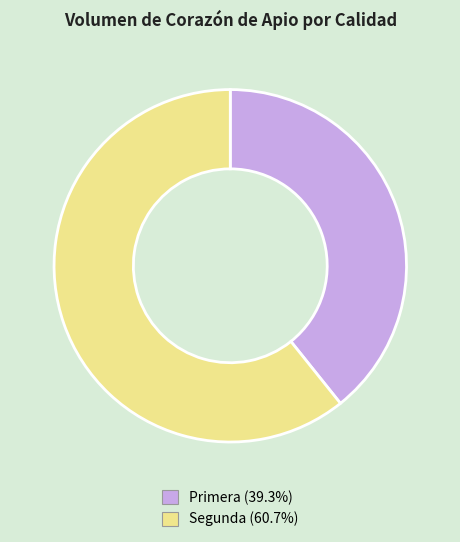

Is there any slice that represents more than half of the pie?

Yes